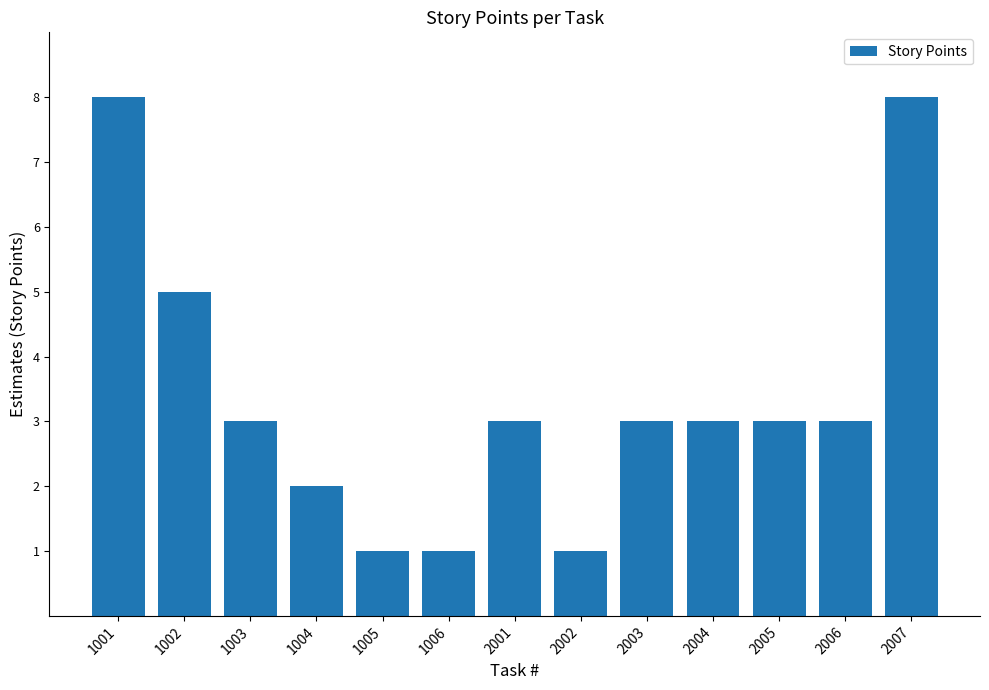

What is the approximate value at 2003?

3